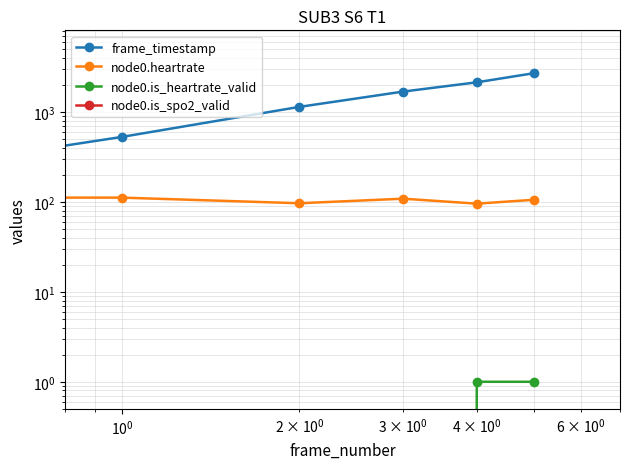

What is the label of the 6th point from the left?

5